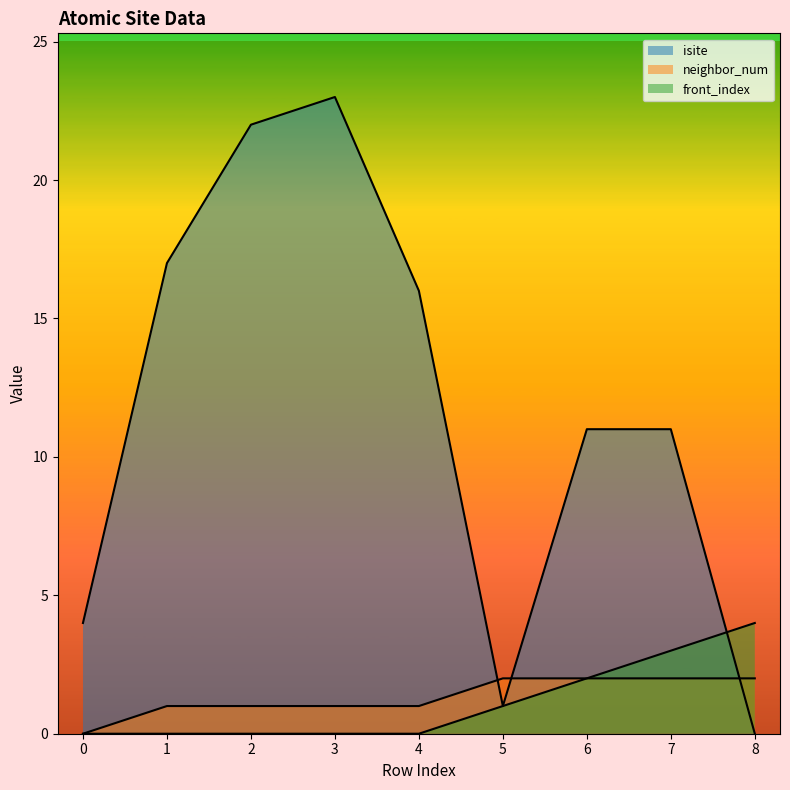

How many series are shown in this chart?

3